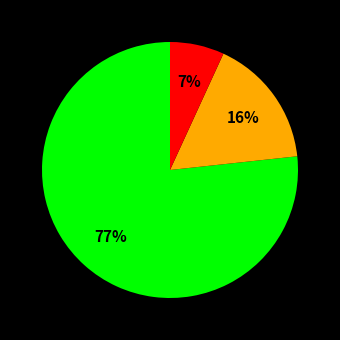

To the nearest percent, what is the average slice percentage?

33%